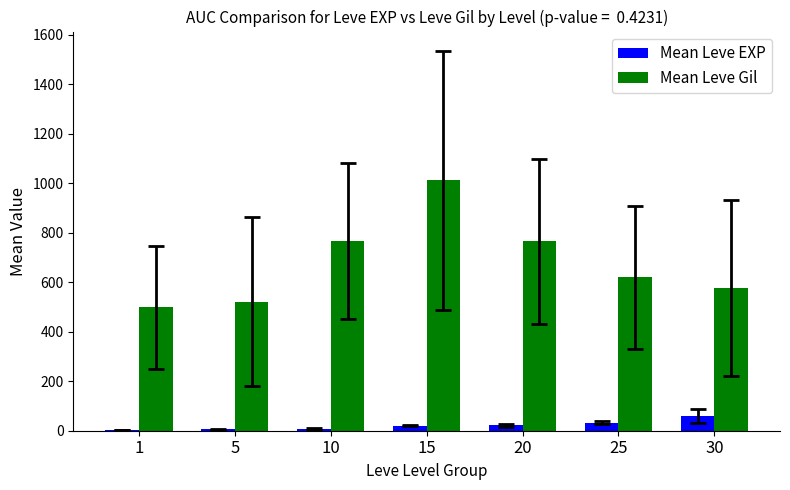

What is the maximum value shown in the chart?

1011.7